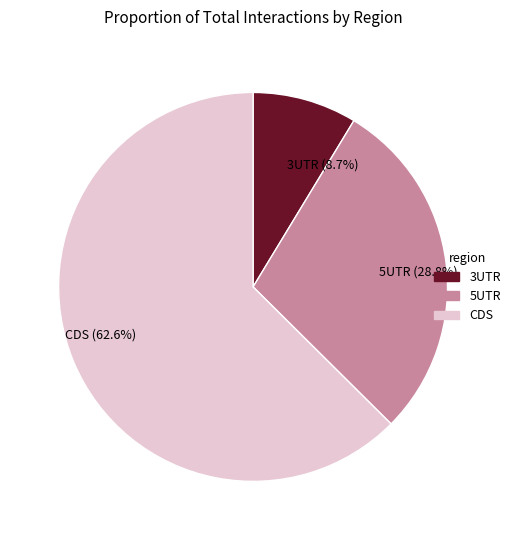

How many segments does this pie chart have?

3